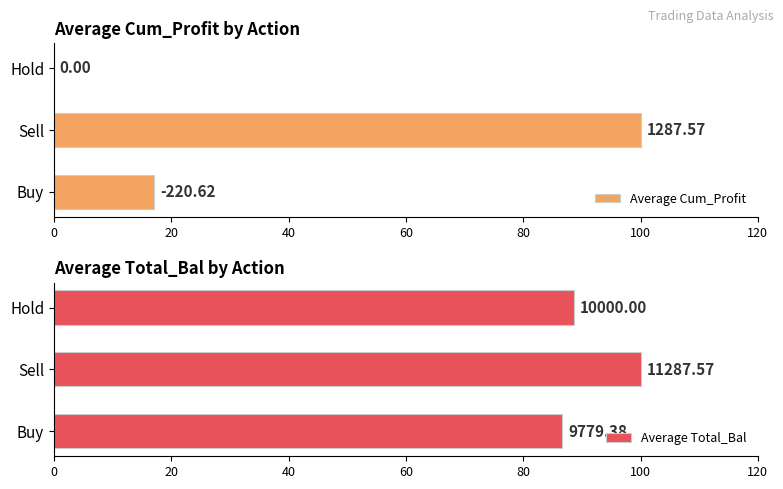

What are all the series names shown in the legend?

Average Cum_Profit, Average Total_Bal